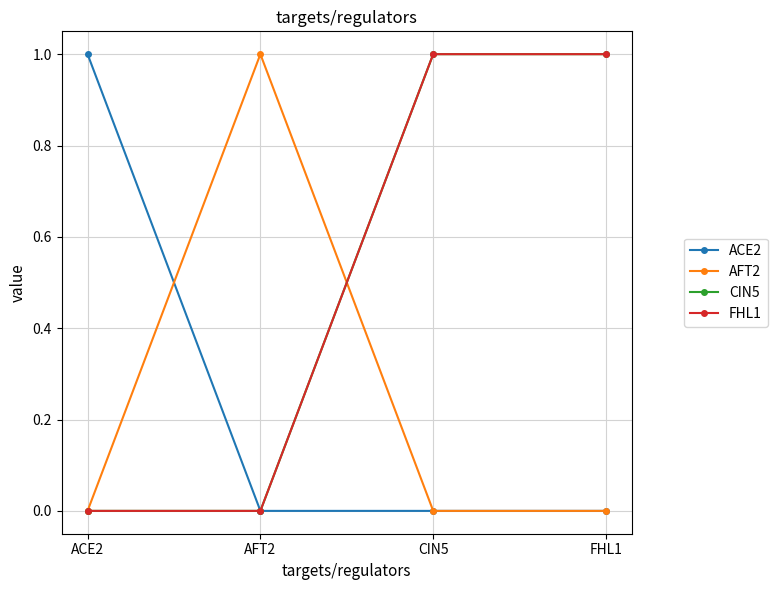

Does the chart have visible grid lines?

Yes